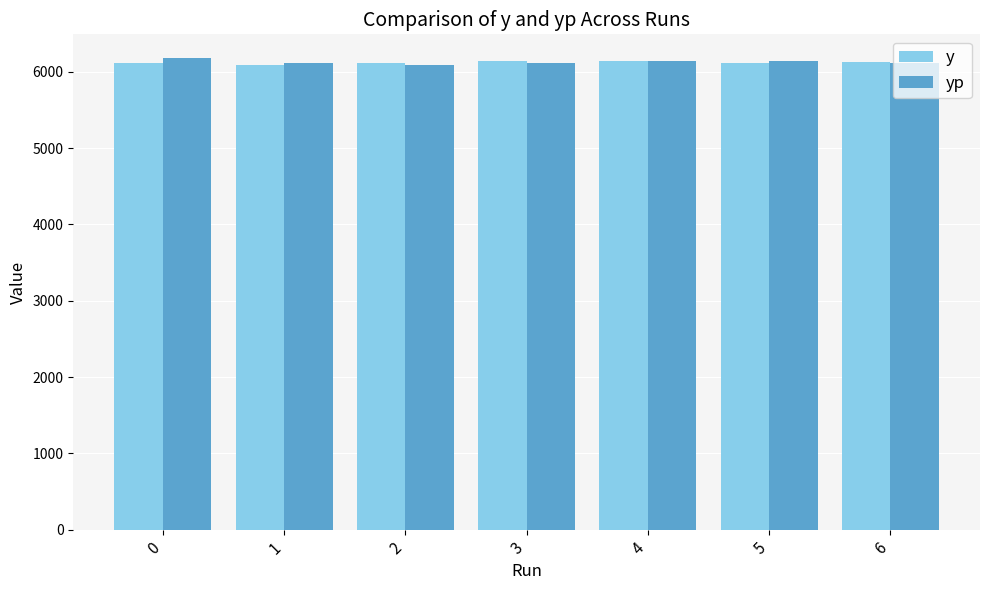

What is the average value of the yp series?

6126.3